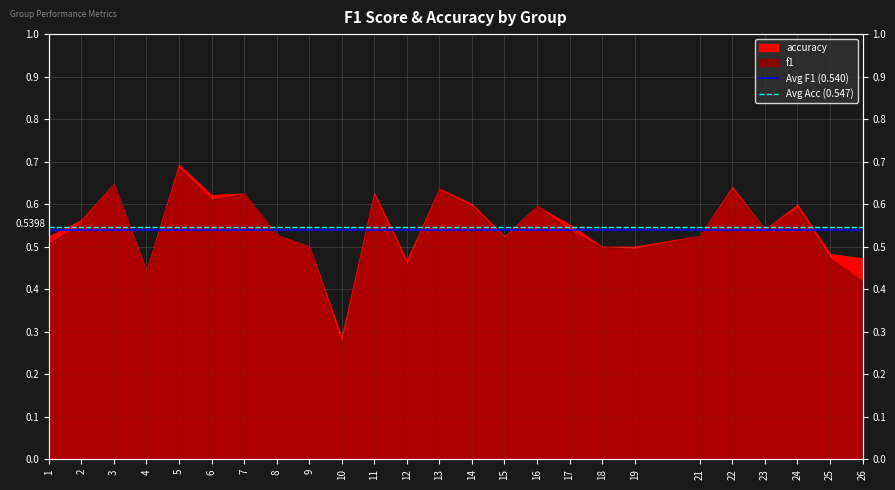

Is it true that Avg F1 equals 0.7 at 1?

False